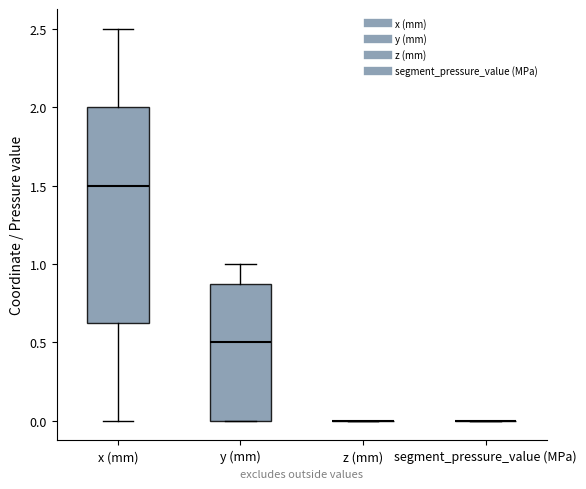

Reading left to right, read every box against the y-axis: the position of its median line, the range the box covers, and the ends of its whiskers. The values are not printed on the chart, so give them approximately, as read against the axis.

x (mm): median 1.50, box 0.65 to 2.00, whiskers 0.00 to 2.50
y (mm): median 0.50, box 0.00 to 0.90, whiskers 0.00 to 1.00
z (mm): box collapsed to a line at 0.00, whiskers 0.00 to 0.00
segment_pressure_value (MPa): box collapsed to a line at 0.00, whiskers 0.00 to 0.00